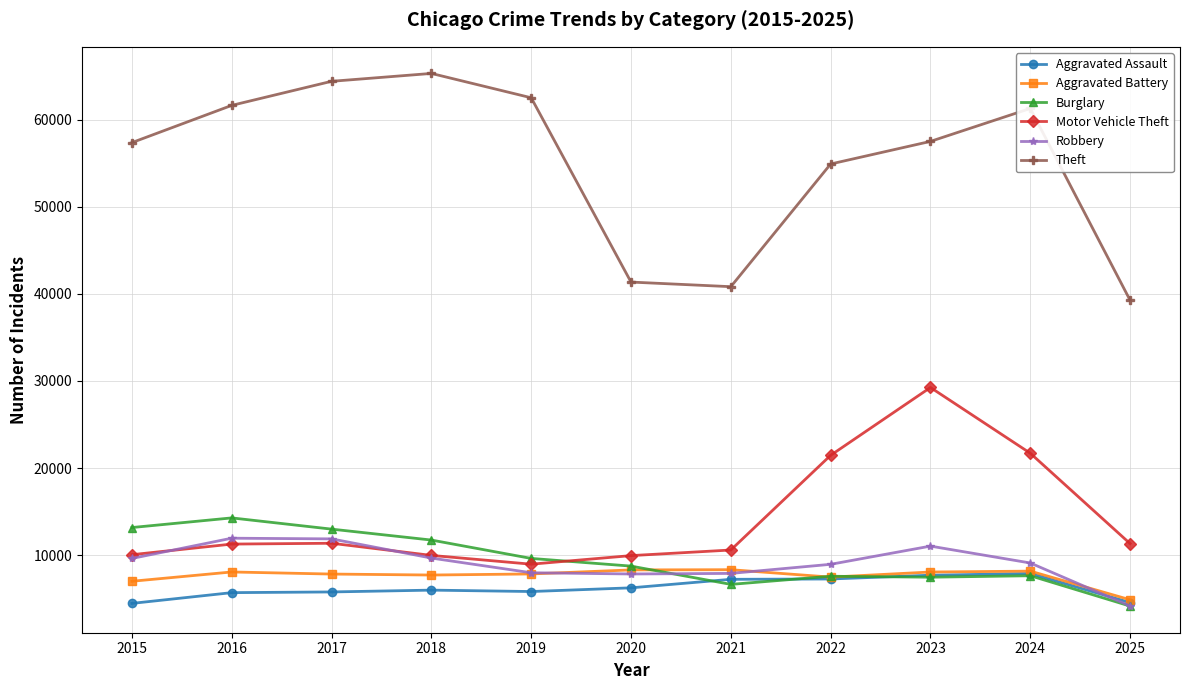

True or false: Theft and Robbery cross at least once.

False